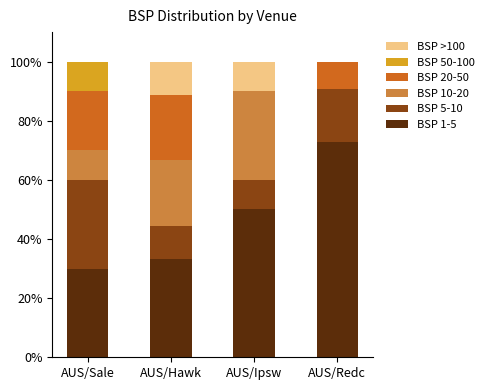

What is the total value across all series at AUS/Sale?

100.0